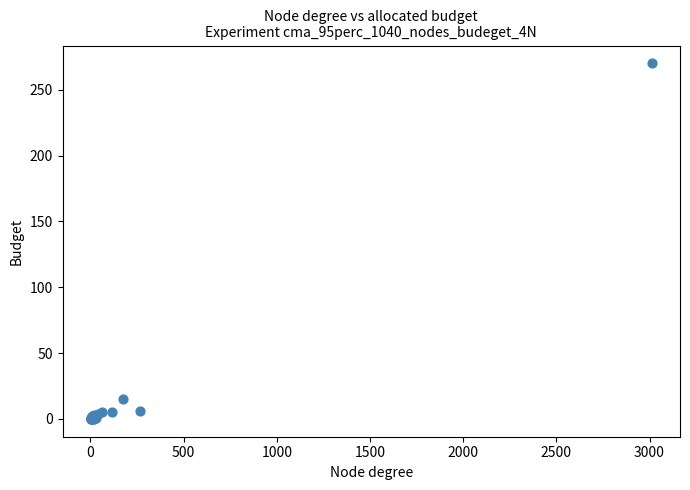

What Y value in the scatter plot is closest to 135?

15